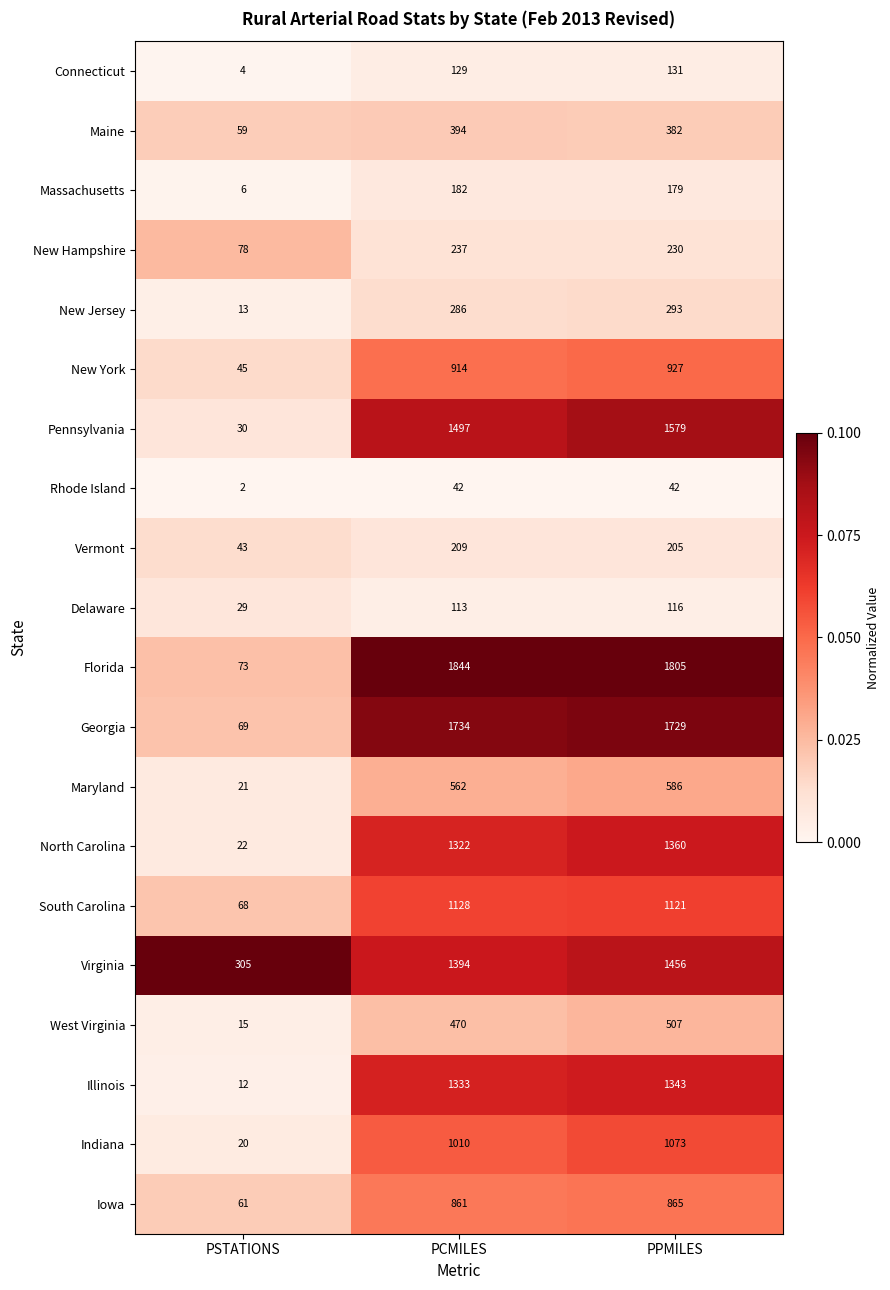

What is the average value of the New York series?

629